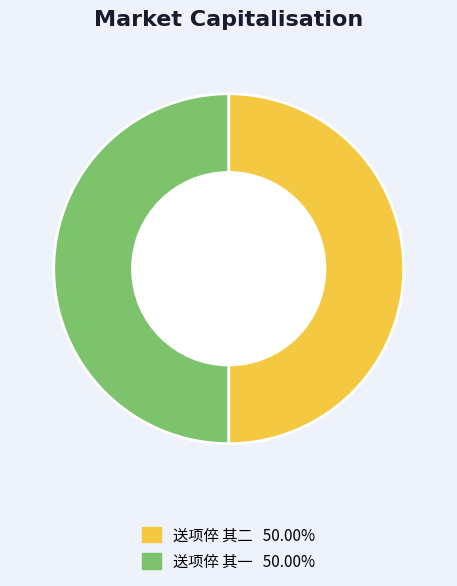

Approximately how many times larger is the value at 送项倅 其二 compared to 送项倅 其一?

1.0